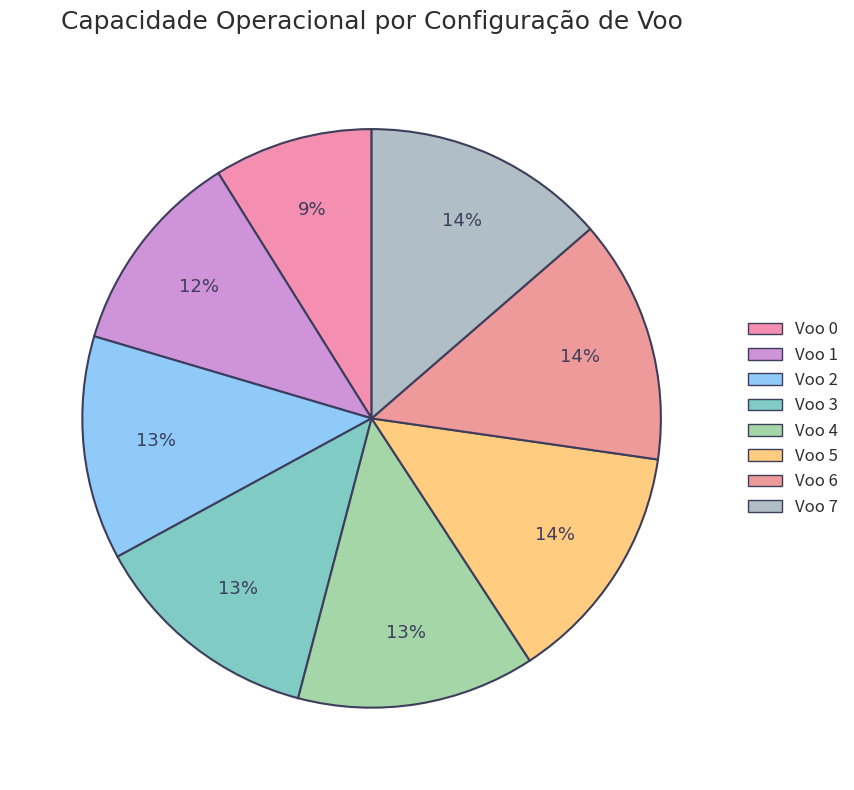

What percentage is the Voo 6 slice, to the nearest percent?

14%